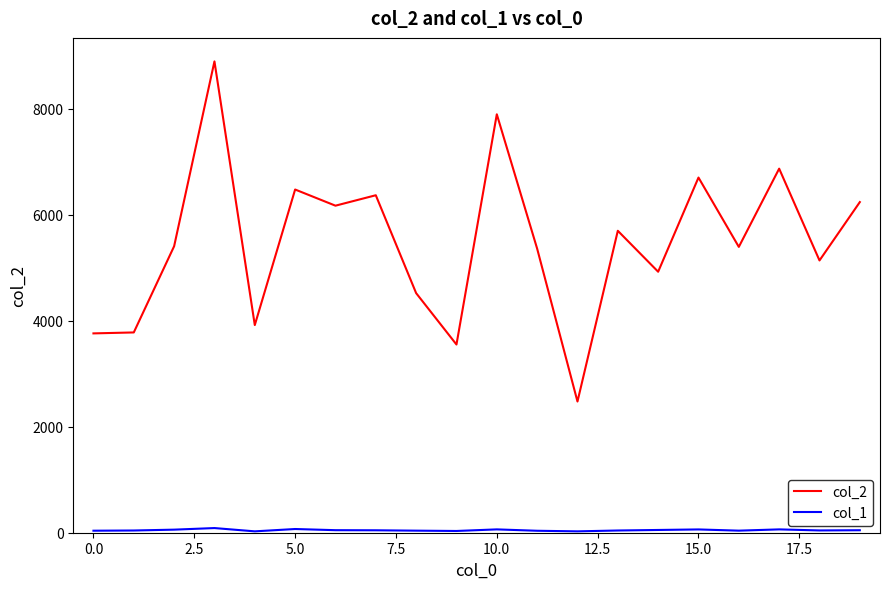

What is the difference between the maximum and second lowest values in the col_2 series?

5345